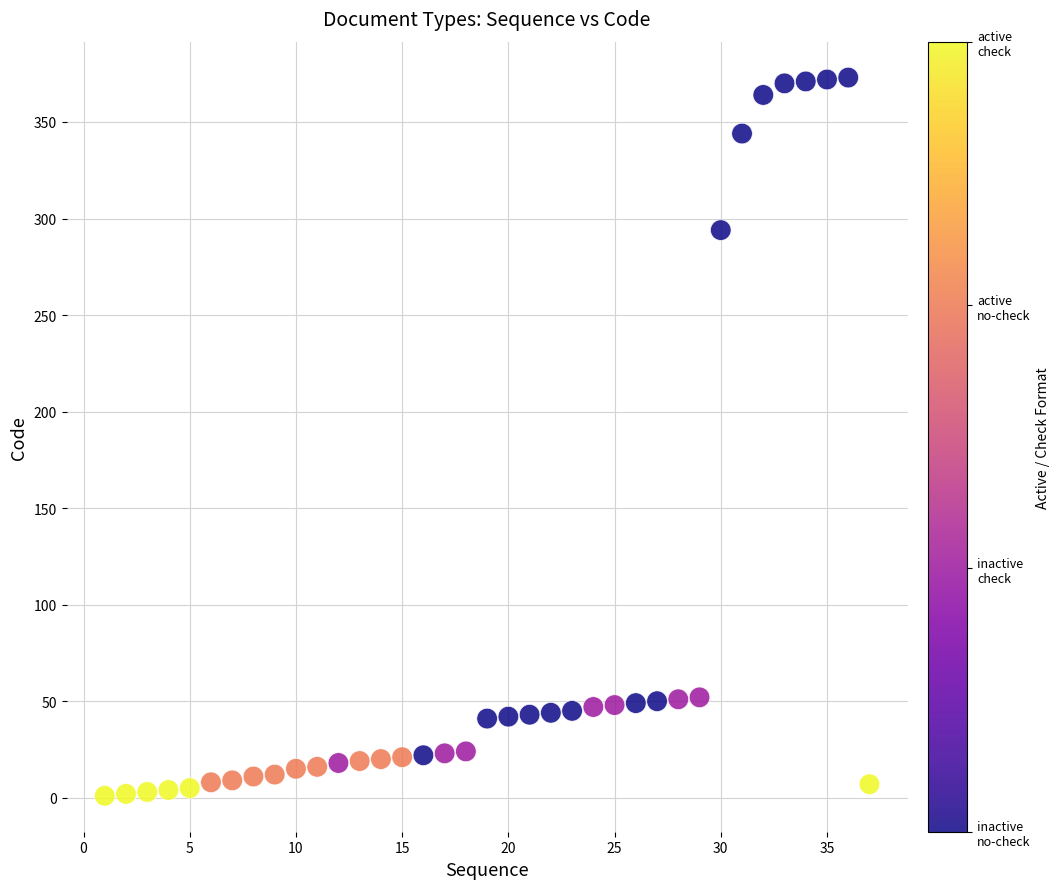

What is the range of Y values (max minus min)?

372